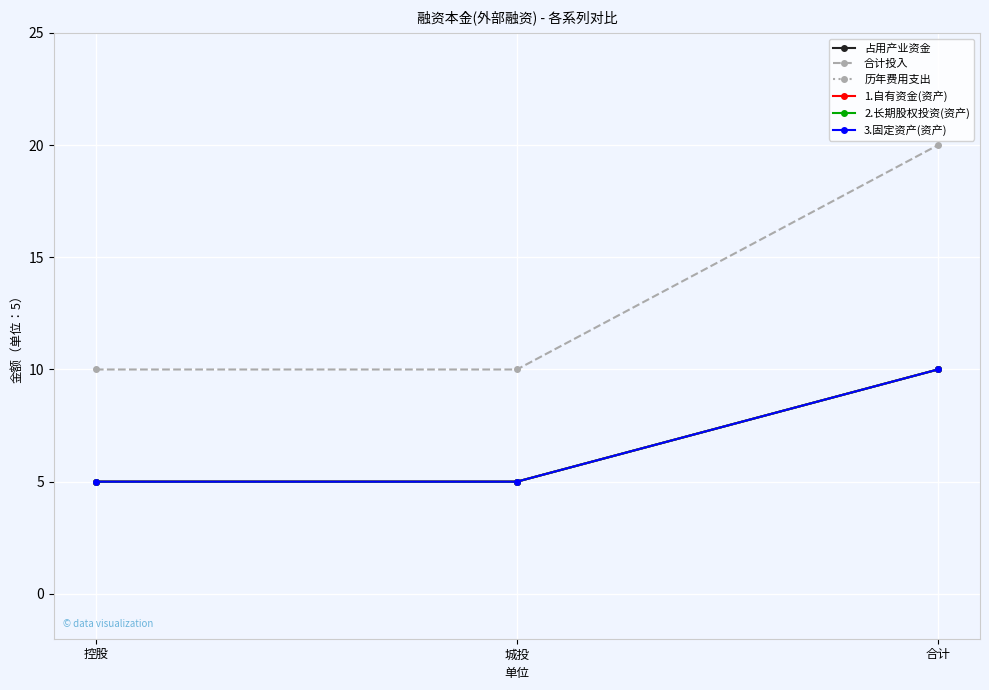

What is the spread (max minus min) of values at 控股?

5